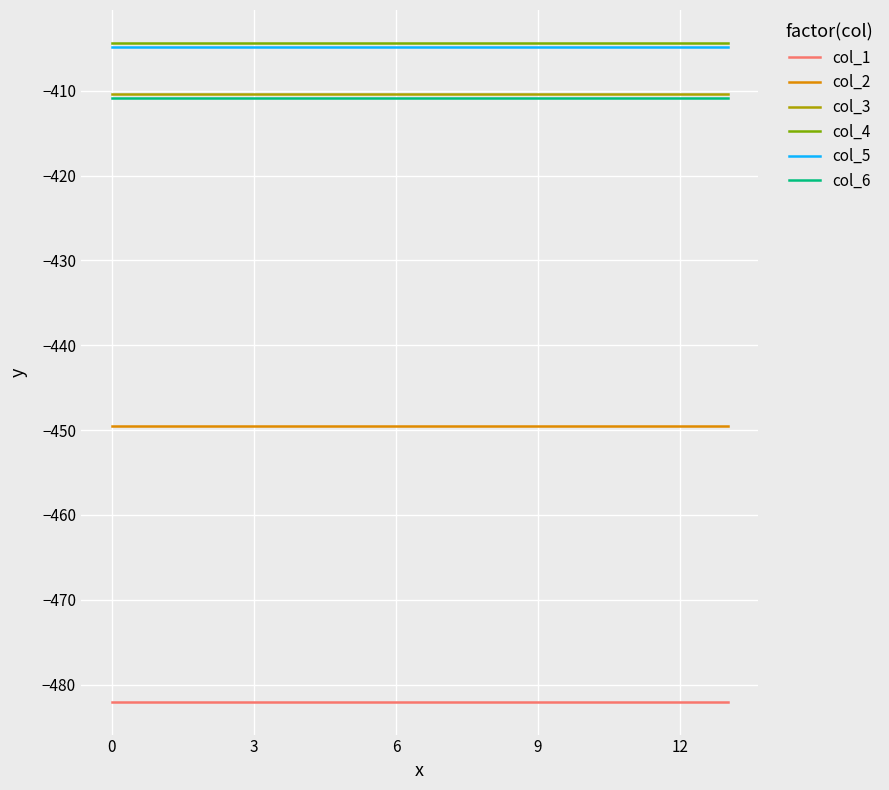

What is the minimum value for col_1?

-482.0